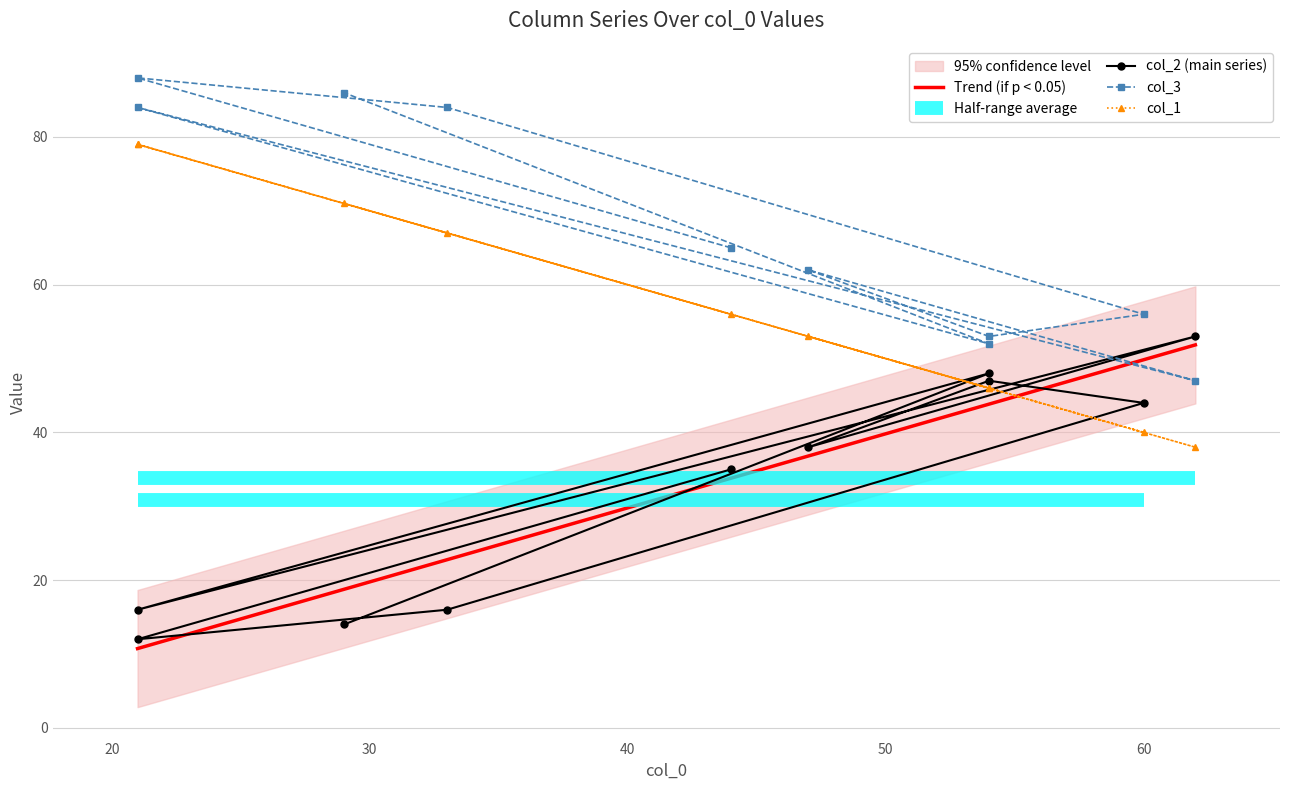

True or false: col_2 has more than 0 interior local peaks.

True